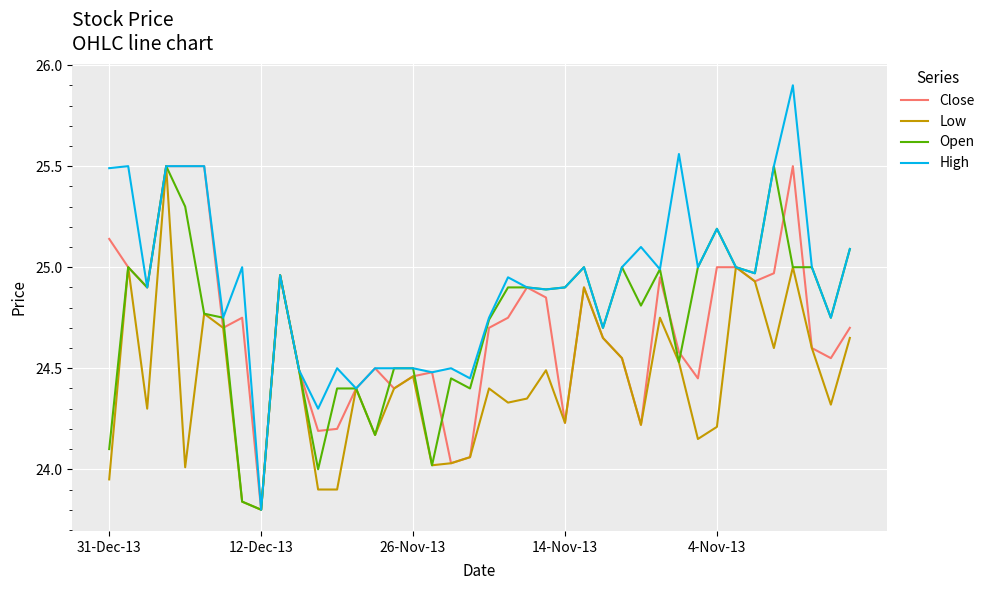

What is the greatest value displayed?

25.9